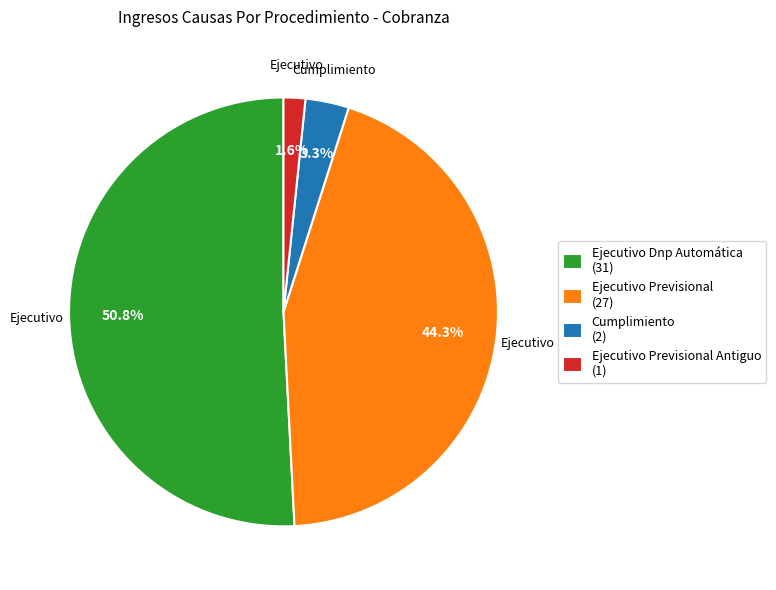

What is the majority slice?

Ejecutivo Dnp Automática (31)